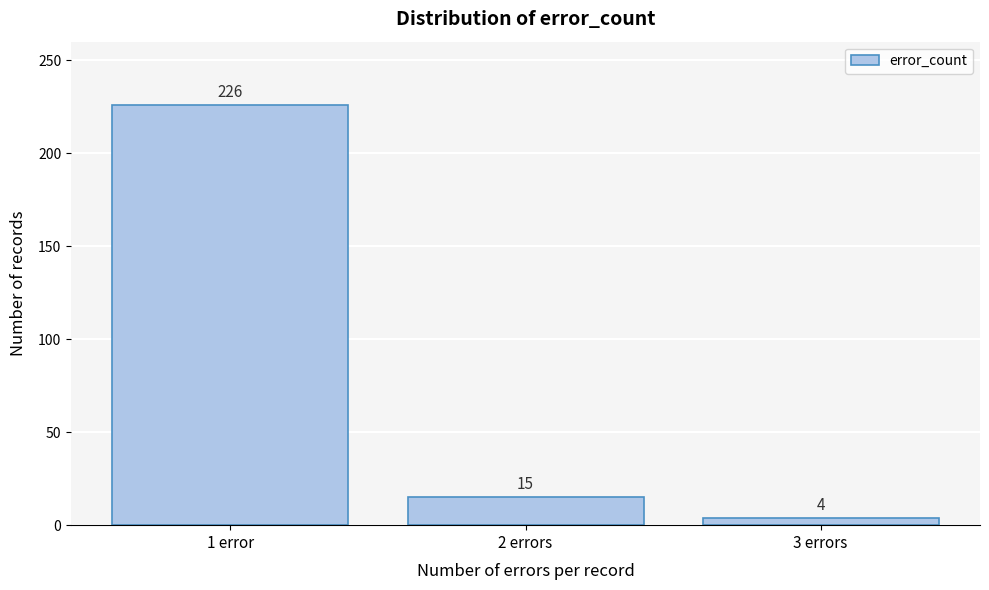

Reading right to left, extract all data points from this chart.

3 errors=4	2 errors=15	1 error=226